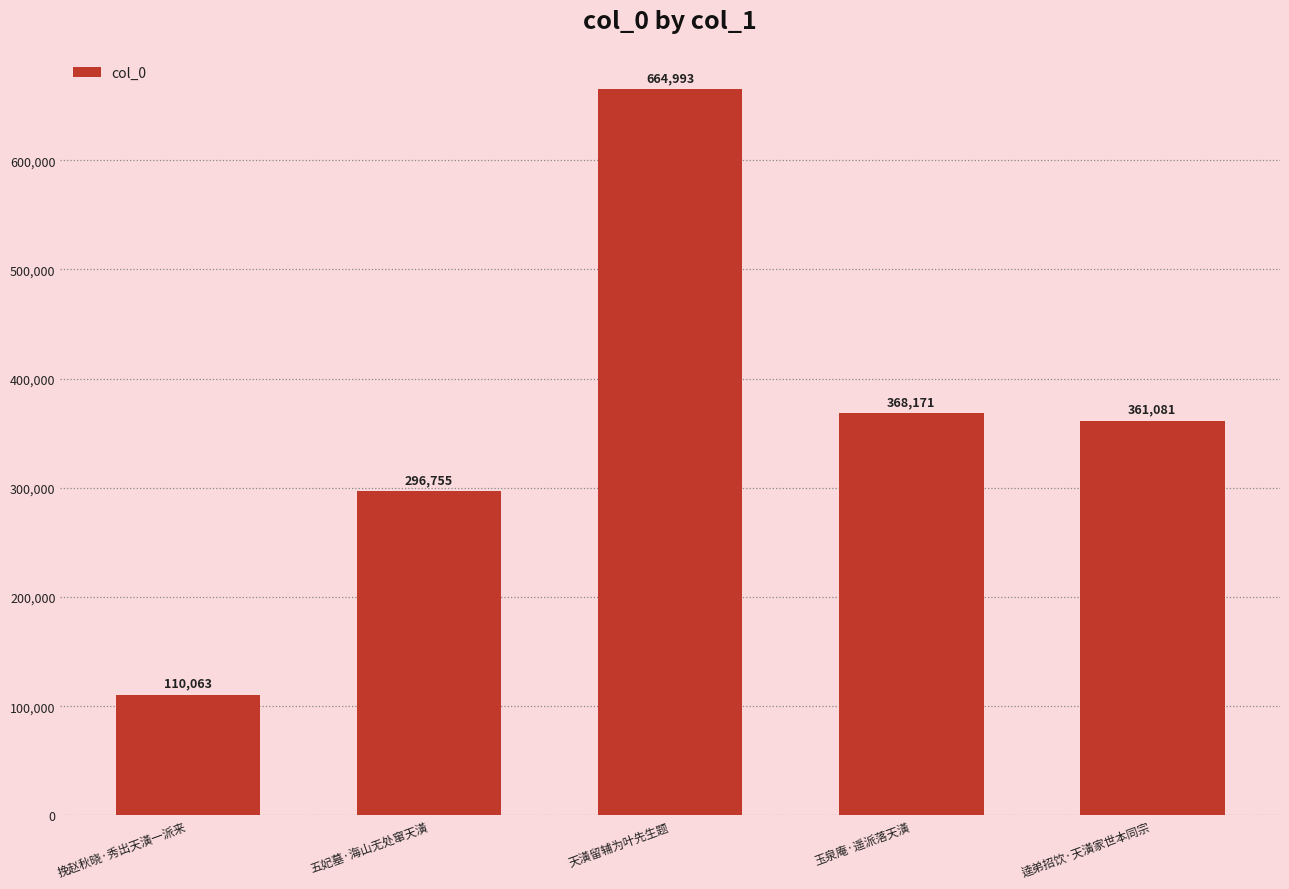

Which has a higher value, 挽赵秋晓·秀出天潢一派来 or 天潢留辅为叶先生题?

天潢留辅为叶先生题